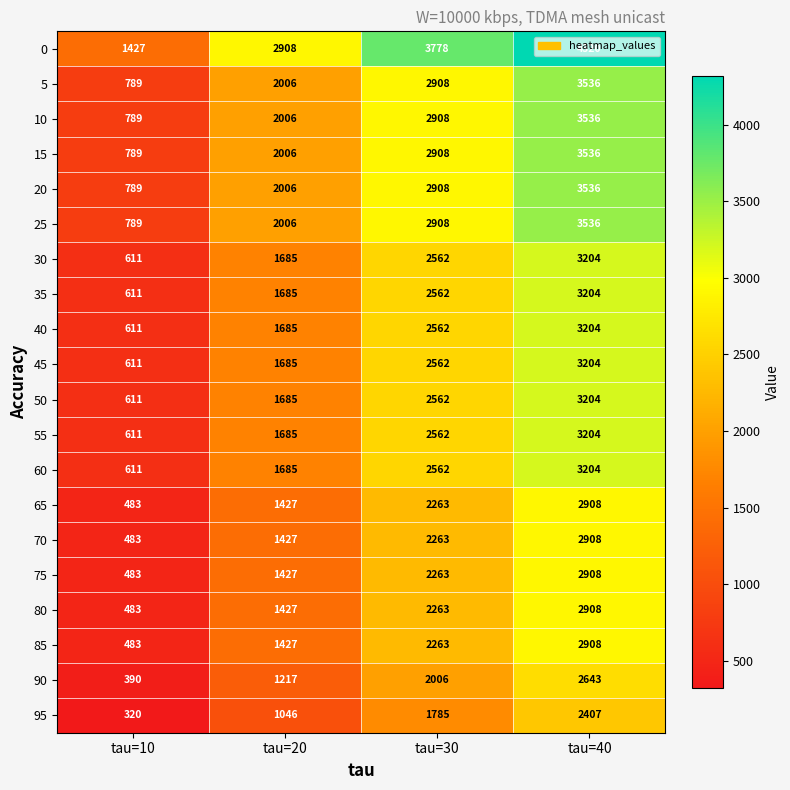

How many categories are shown in the chart?

4